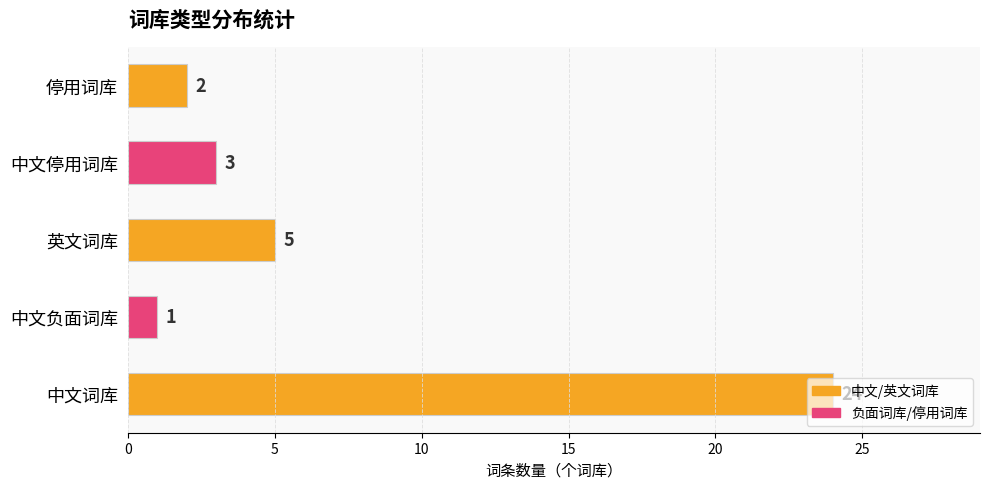

What is the sum of the values at 中文负面词库 and 停用词库?

3